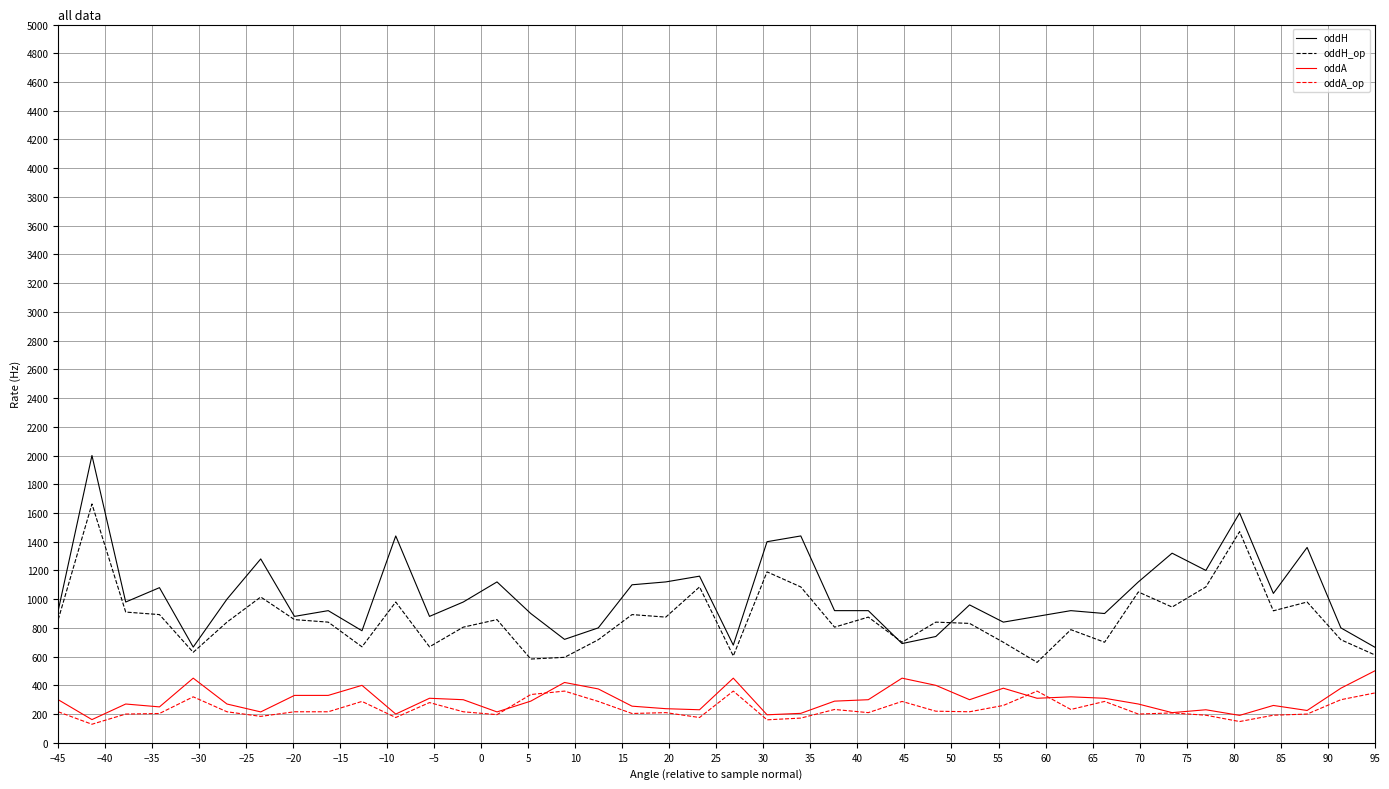

True or false: oddA_op and oddH cross at least once.

False